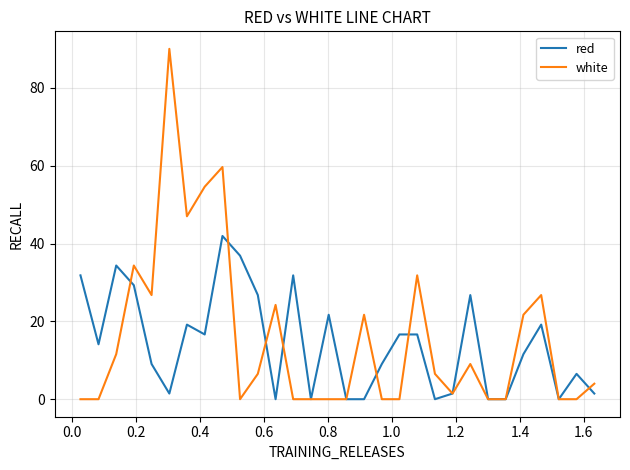

What is the maximum value shown in the chart?

90.1